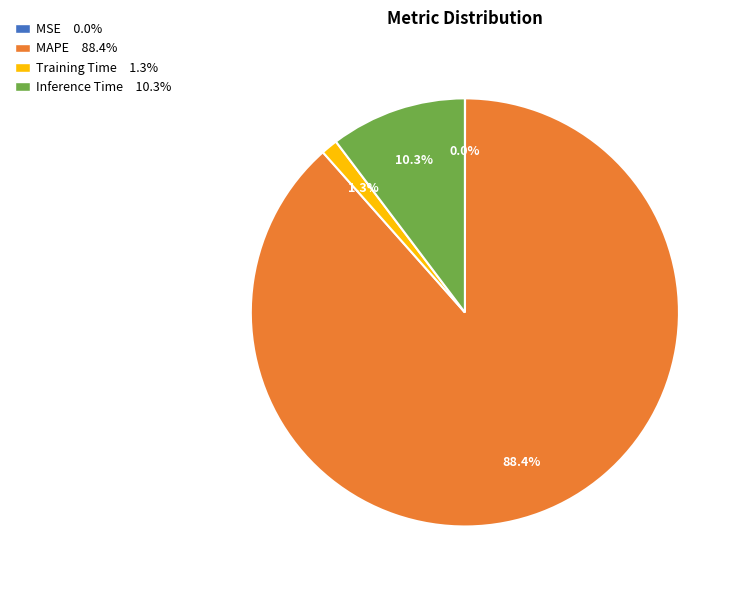

Does any single category account for the majority?

Yes